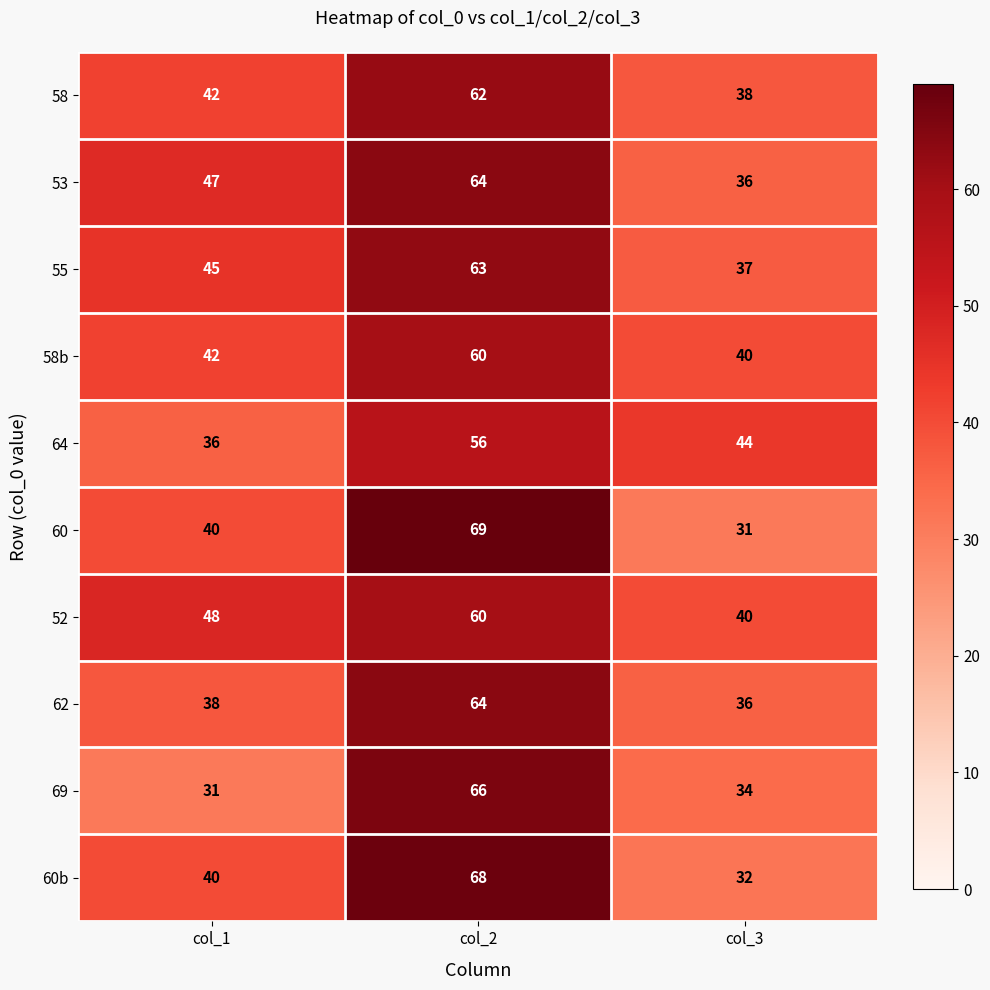

Reading right to left, list all the values displayed in this chart.

58: col_3=38	col_2=62	col_1=42
53: col_3=36	col_2=64	col_1=47
55: col_3=37	col_2=63	col_1=45
58b: col_3=40	col_2=60	col_1=42
64: col_3=44	col_2=56	col_1=36
60: col_3=31	col_2=69	col_1=40
52: col_3=40	col_2=60	col_1=48
62: col_3=36	col_2=64	col_1=38
69: col_3=34	col_2=66	col_1=31
60b: col_3=32	col_2=68	col_1=40